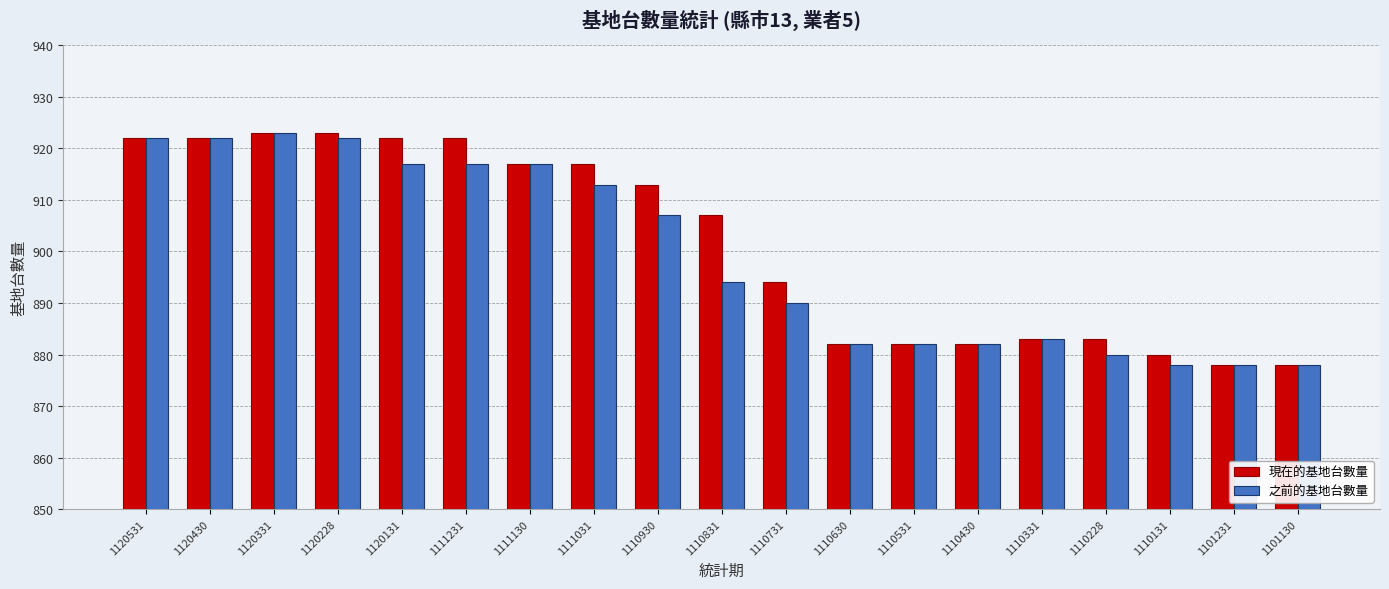

Is it true that 現在的基地台數量 equals 398 at 1101130?

False